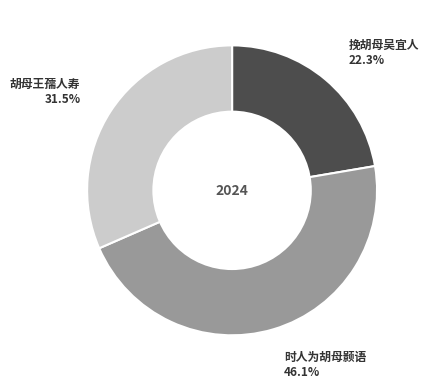

Is there any slice that represents more than half of the pie?

No